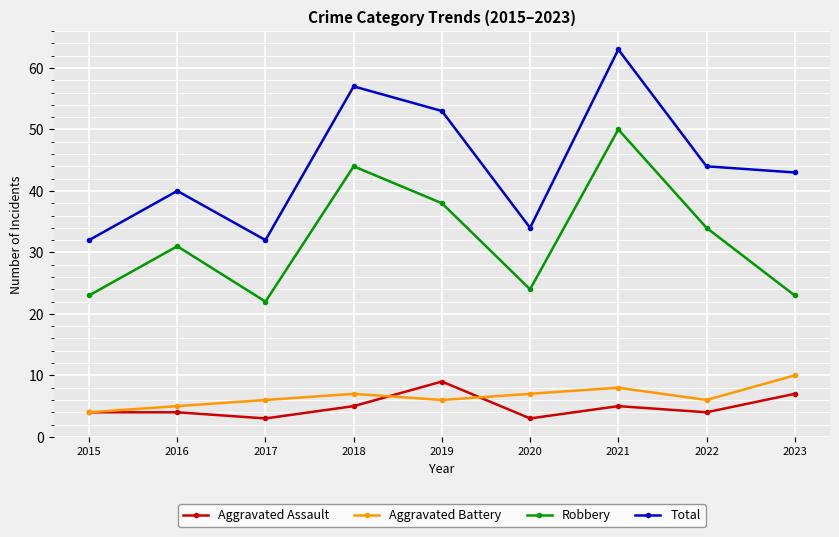

Where is the first local maximum for Total?

2016